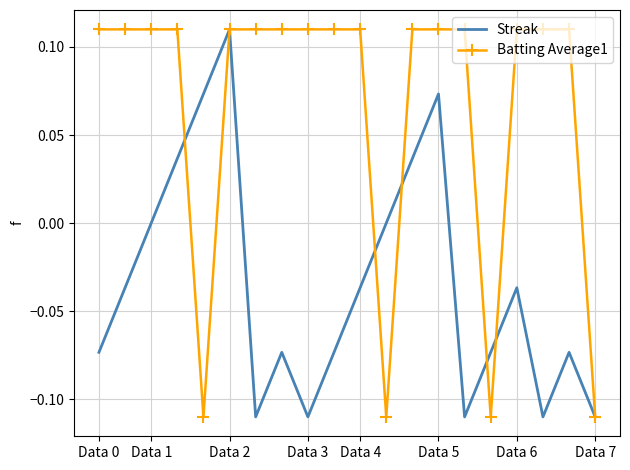

Rank the series by their average value, from highest to lowest.

Batting Average1, Streak